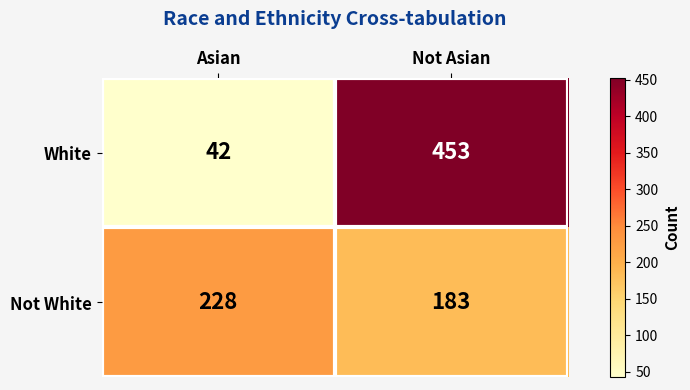

Which series has the widest spread of values?

White